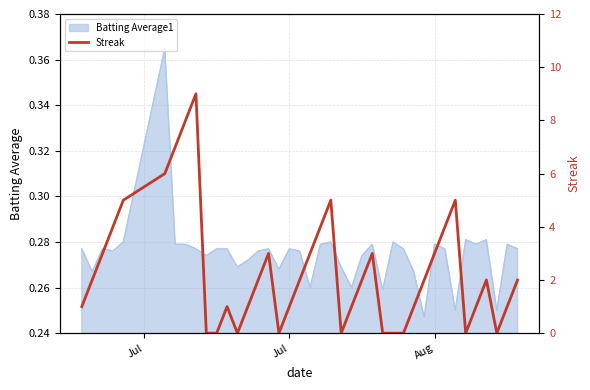

The value at 20 is 1. True or false?

False